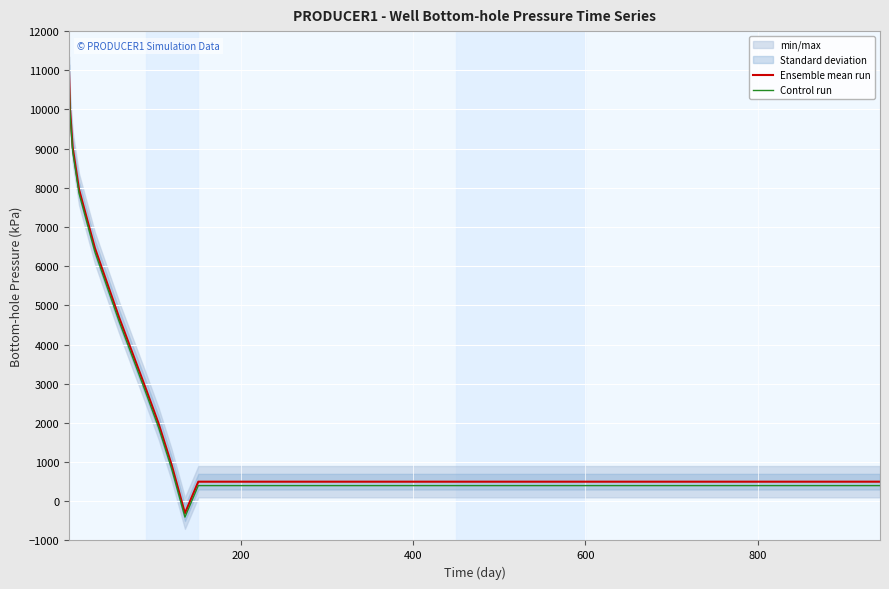

What is the lowest value of the Ensemble mean run series?

-304.1